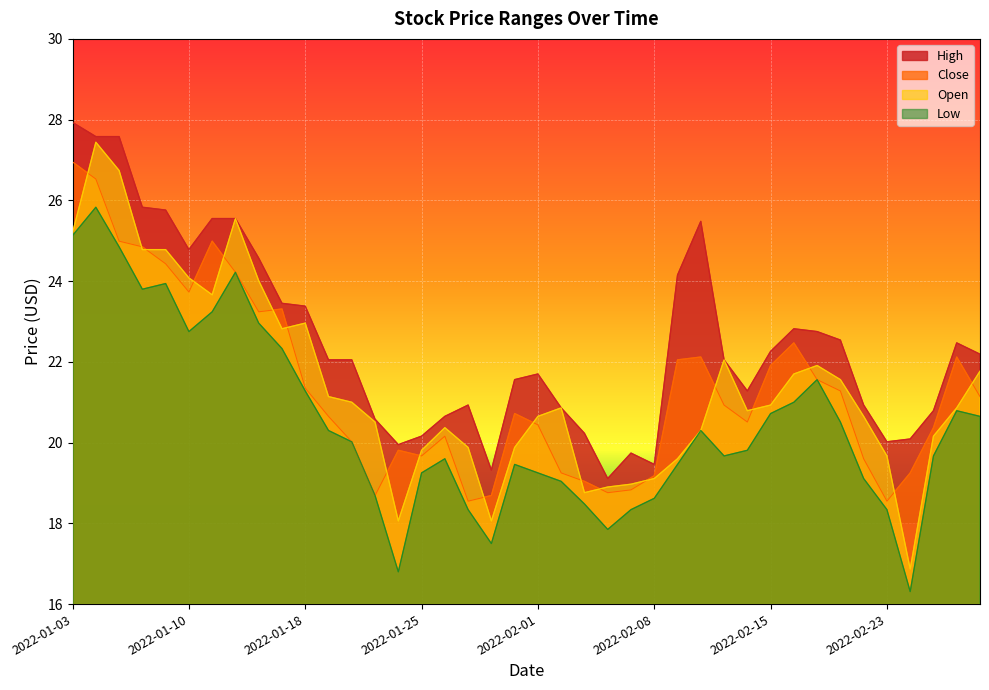

How many values in the High series exceed 22?

22